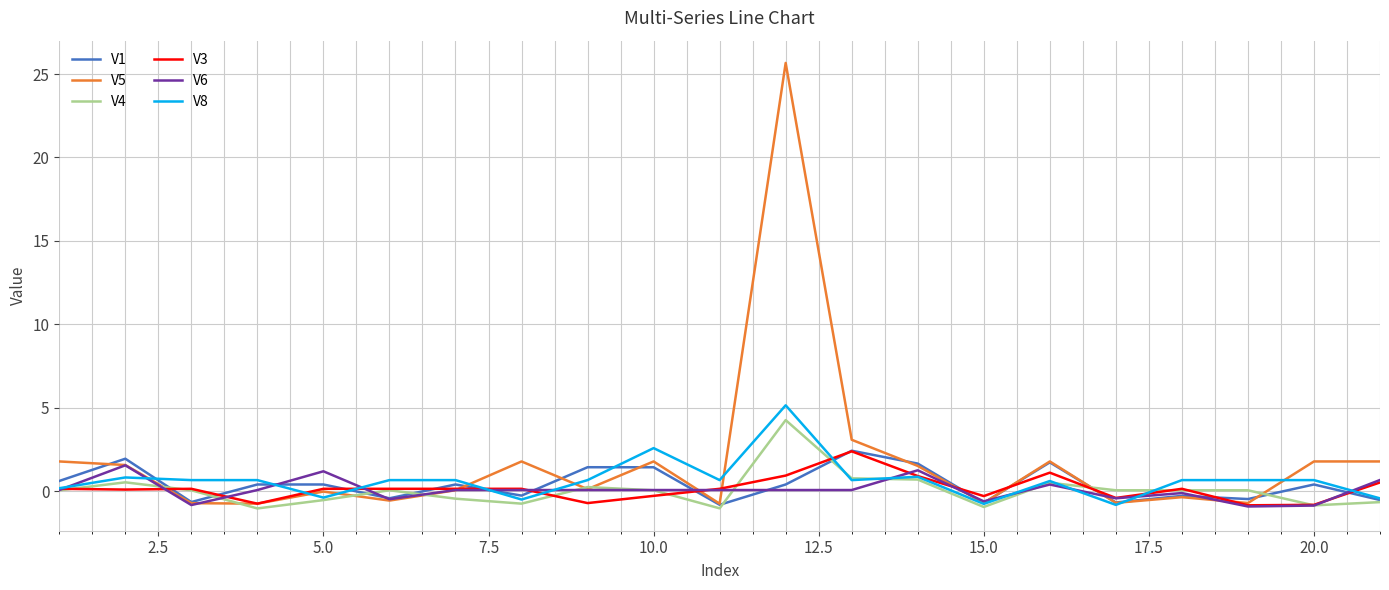

Which series has the widest spread of values?

V5